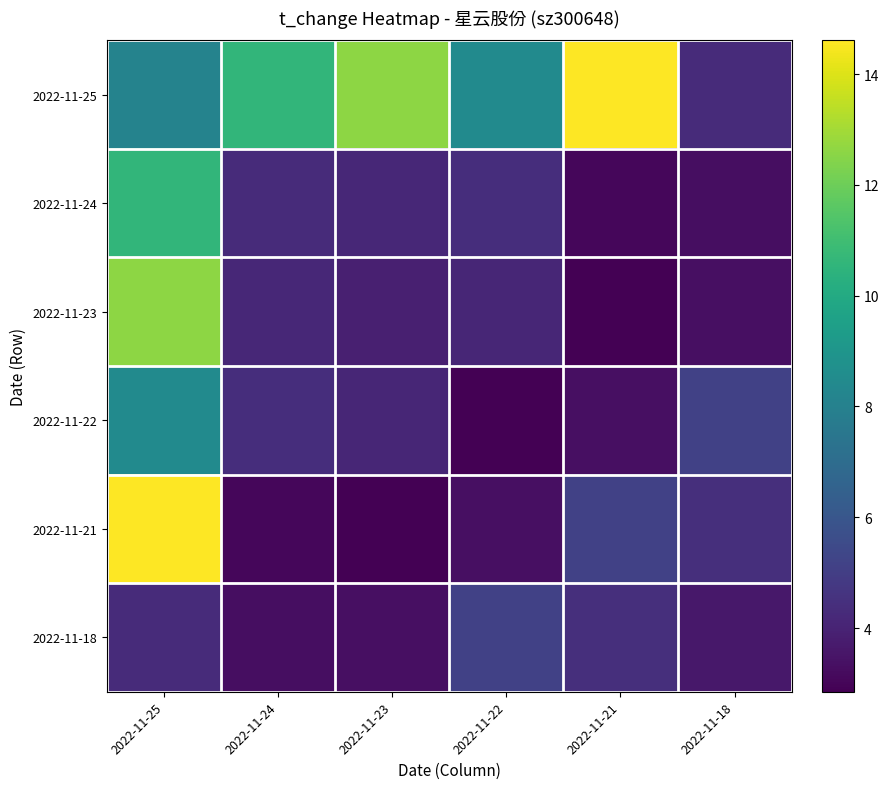

At which category is the sum across all series the highest?

2022-11-25